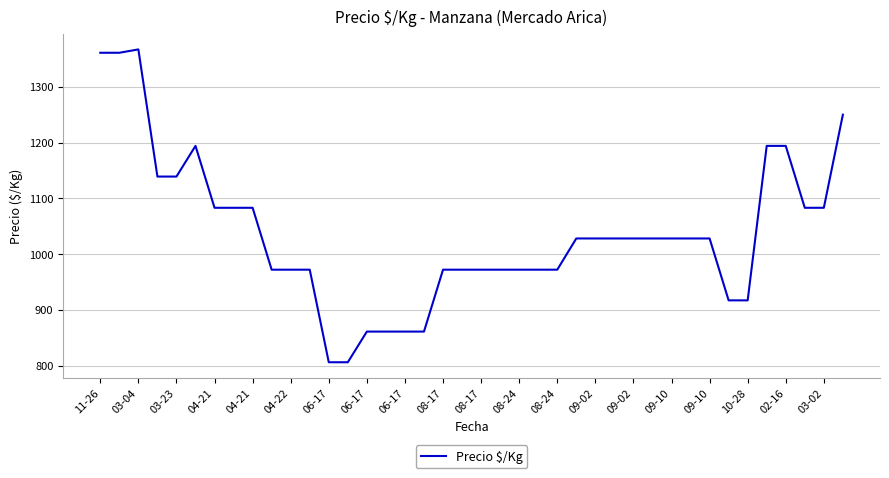

What is the smallest value displayed?

806